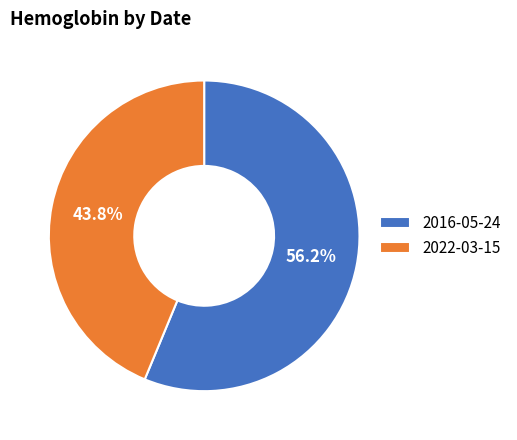

Count the number of slices in the pie.

2